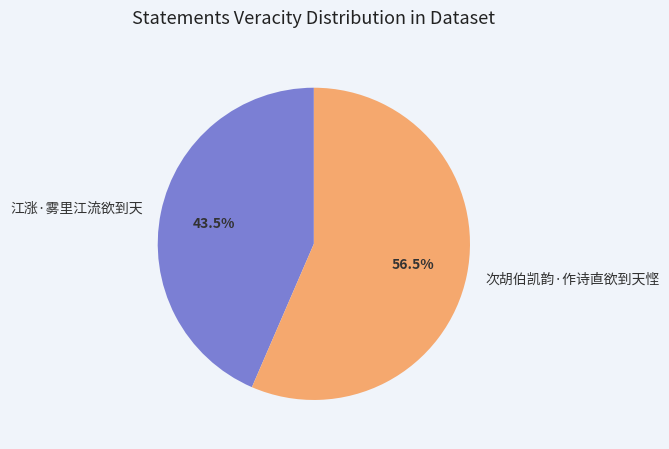

Rank the categories by value from lowest to highest.

江涨·雾里江流欲到天, 次胡伯凯韵·作诗直欲到天悭